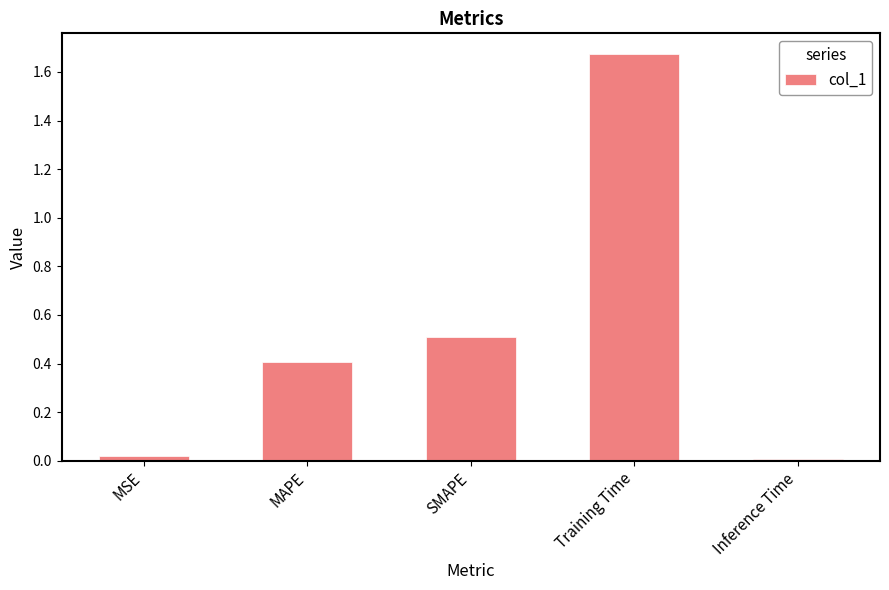

At which category does the chart reach its peak across all series?

Training Time